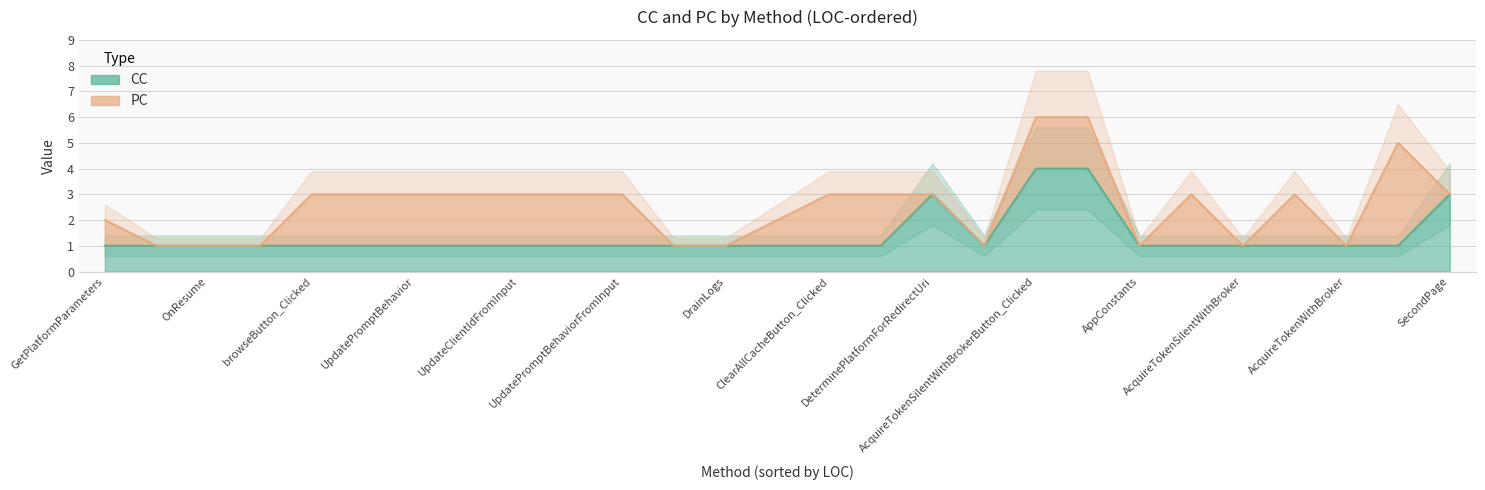

At how many categories does at least one series exceed 0?

27